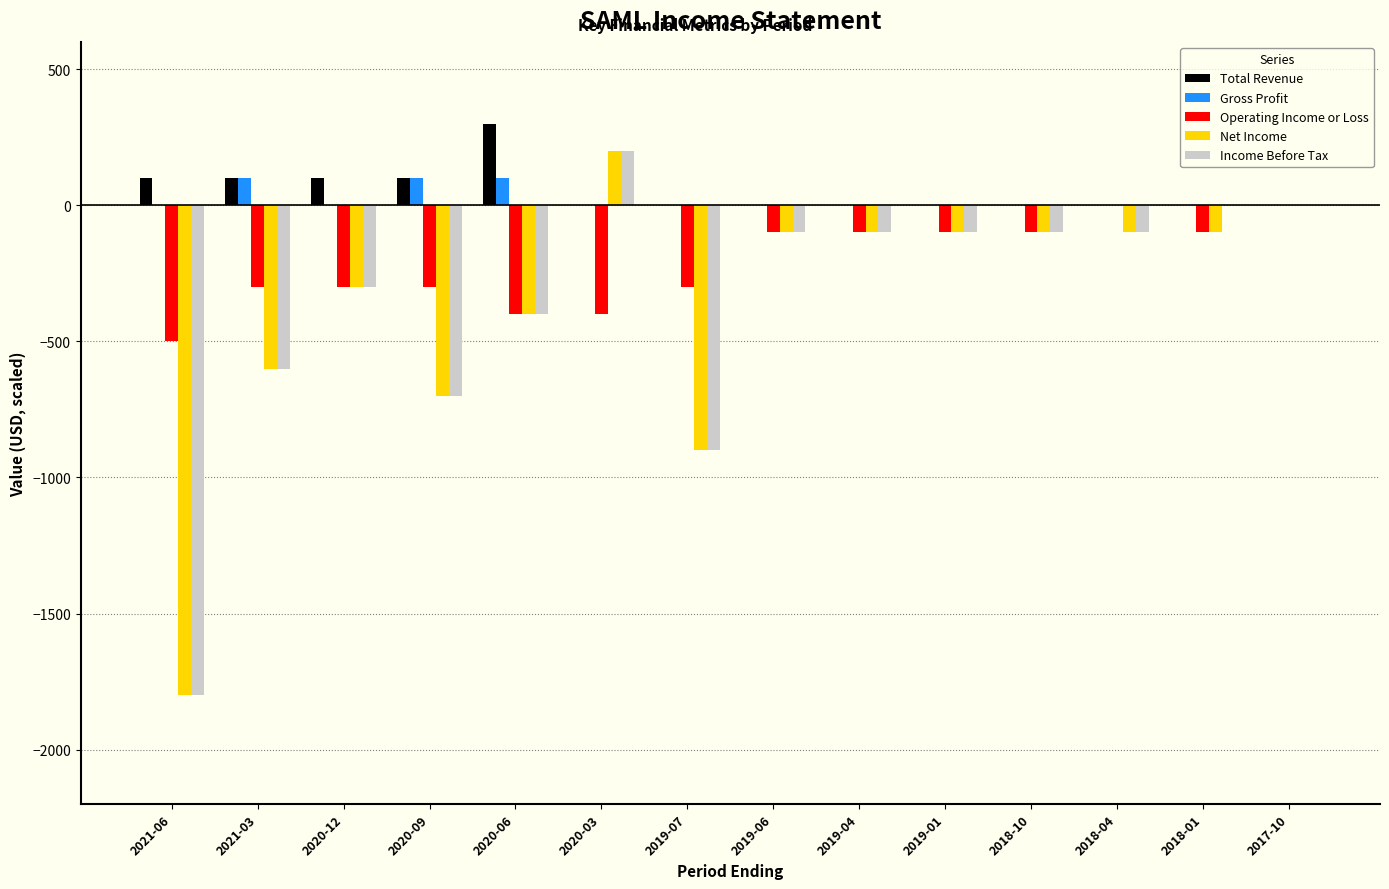

Is the value of Operating Income or Loss at 2020-06 greater than the value of Total Revenue at 2018-04?

No